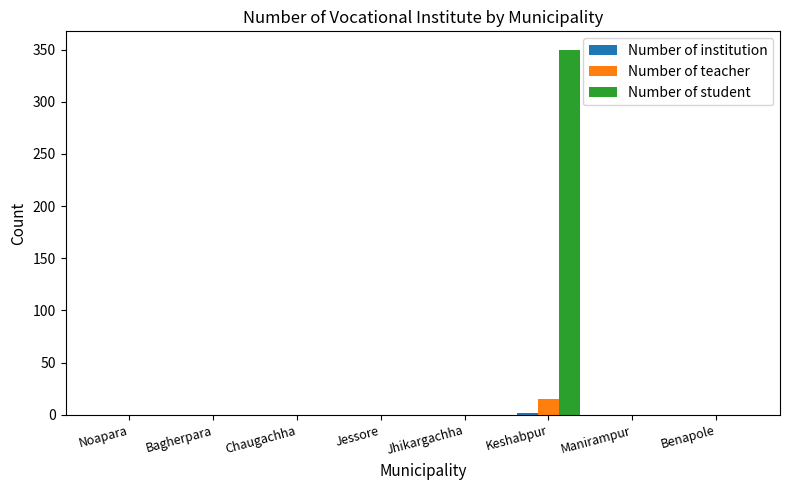

The Number of teacher series shows 0 at Noapara. True or false?

True